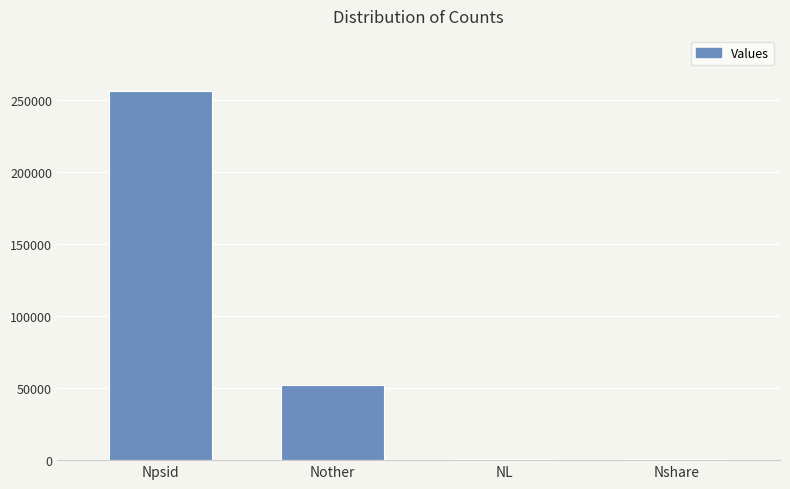

What is the sum of all values?

309744